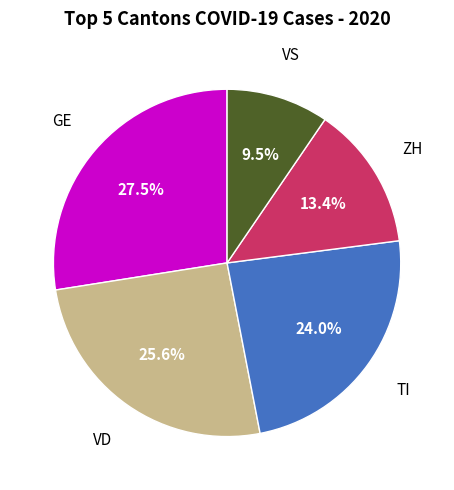

Does any single category account for the majority?

No